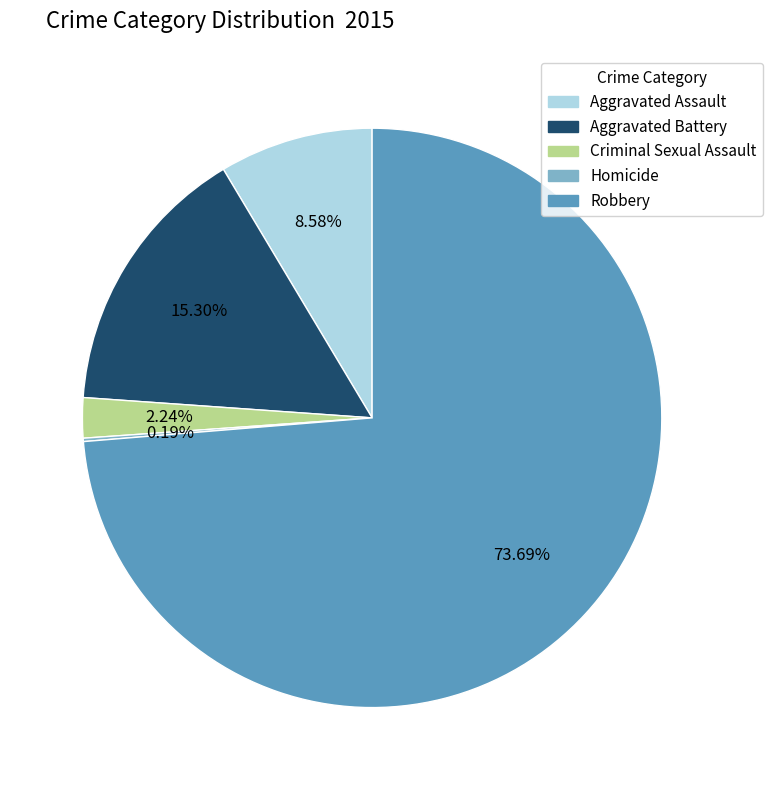

Does Criminal Sexual Assault account for over 50% of the chart?

No